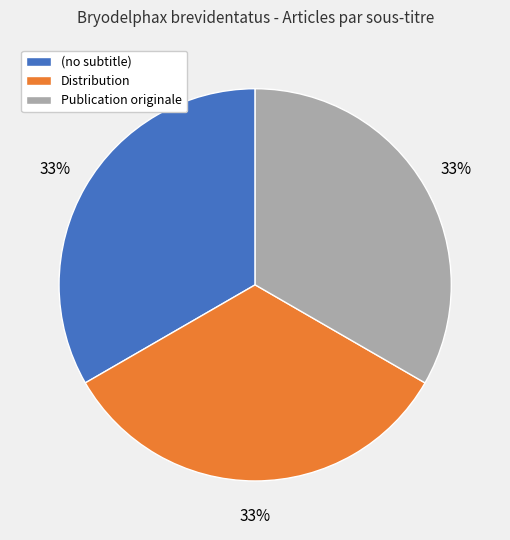

What percentage is the Publication originale slice, to the nearest percent?

33%